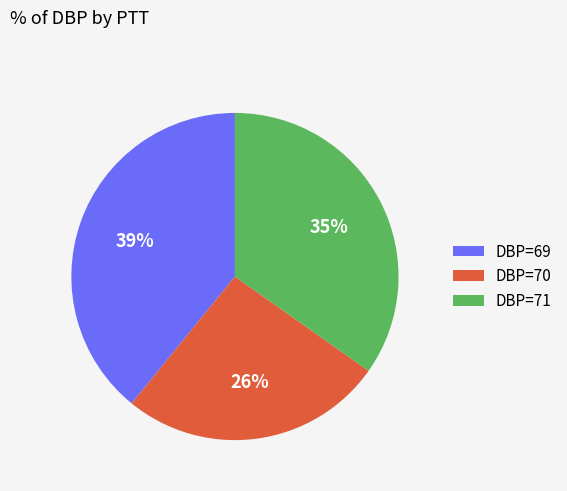

True or false: DBP=69 accounts for 30% of the total.

False